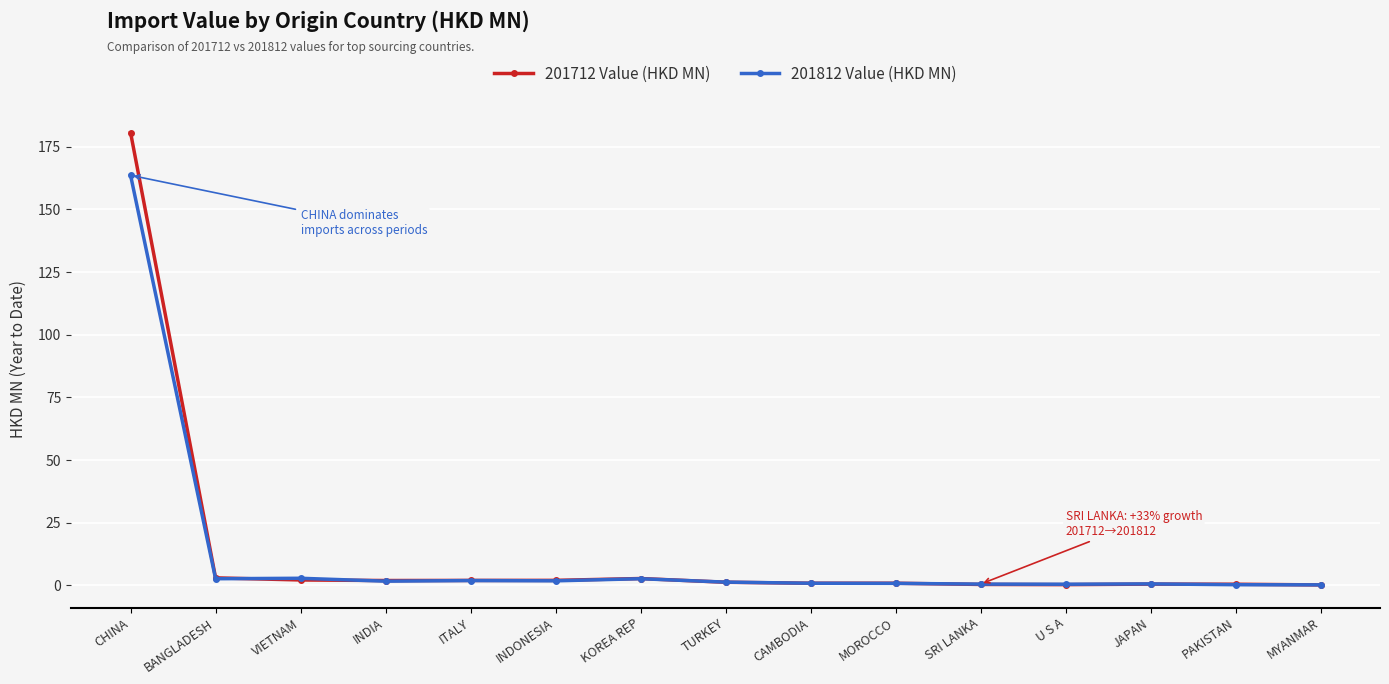

At which category is the sum across all series the highest?

CHINA